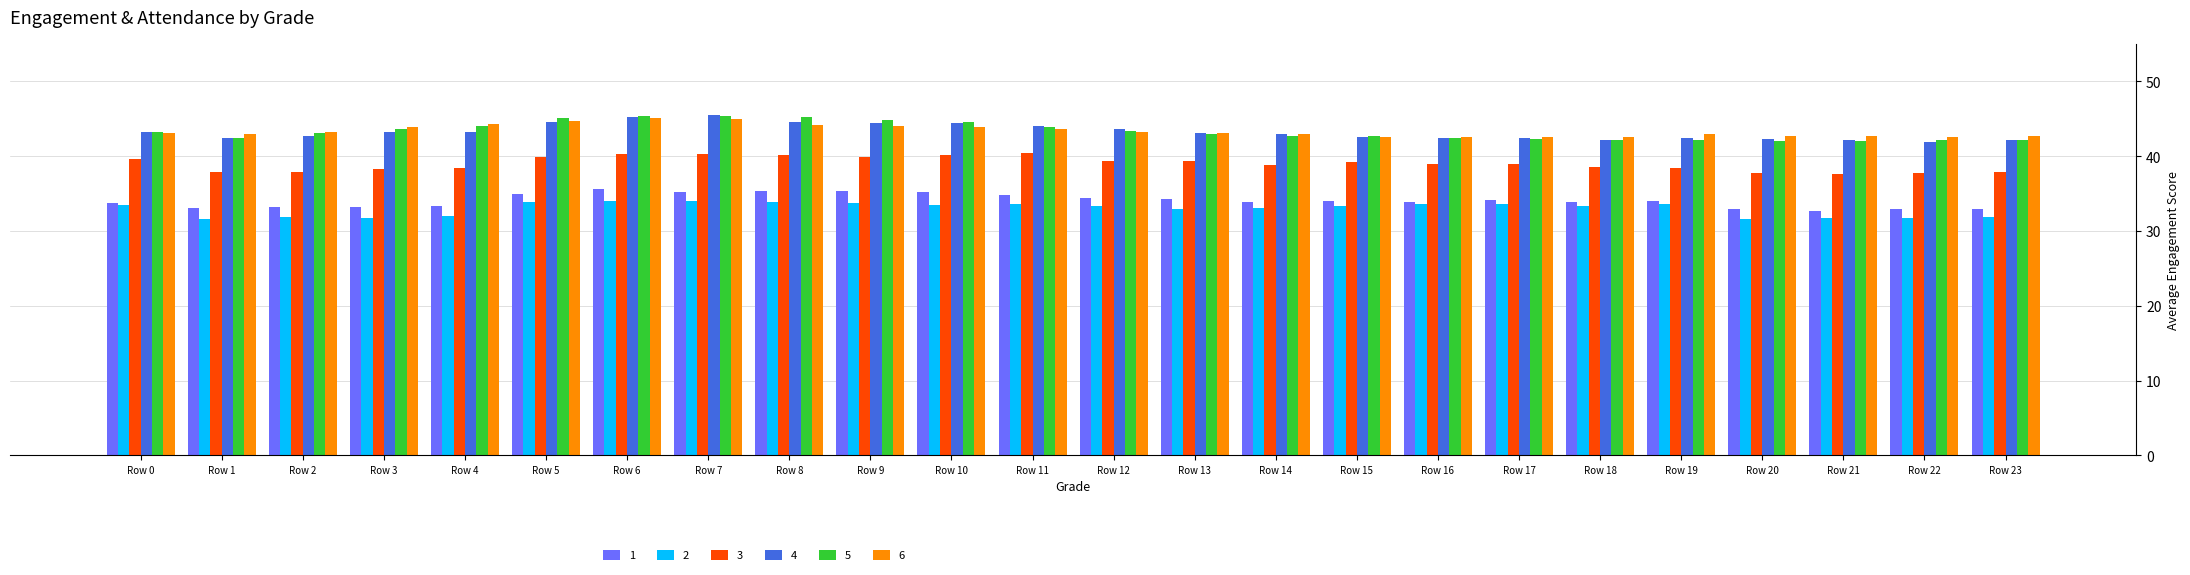

The 5 series shows 42.1 at Row 23. True or false?

True